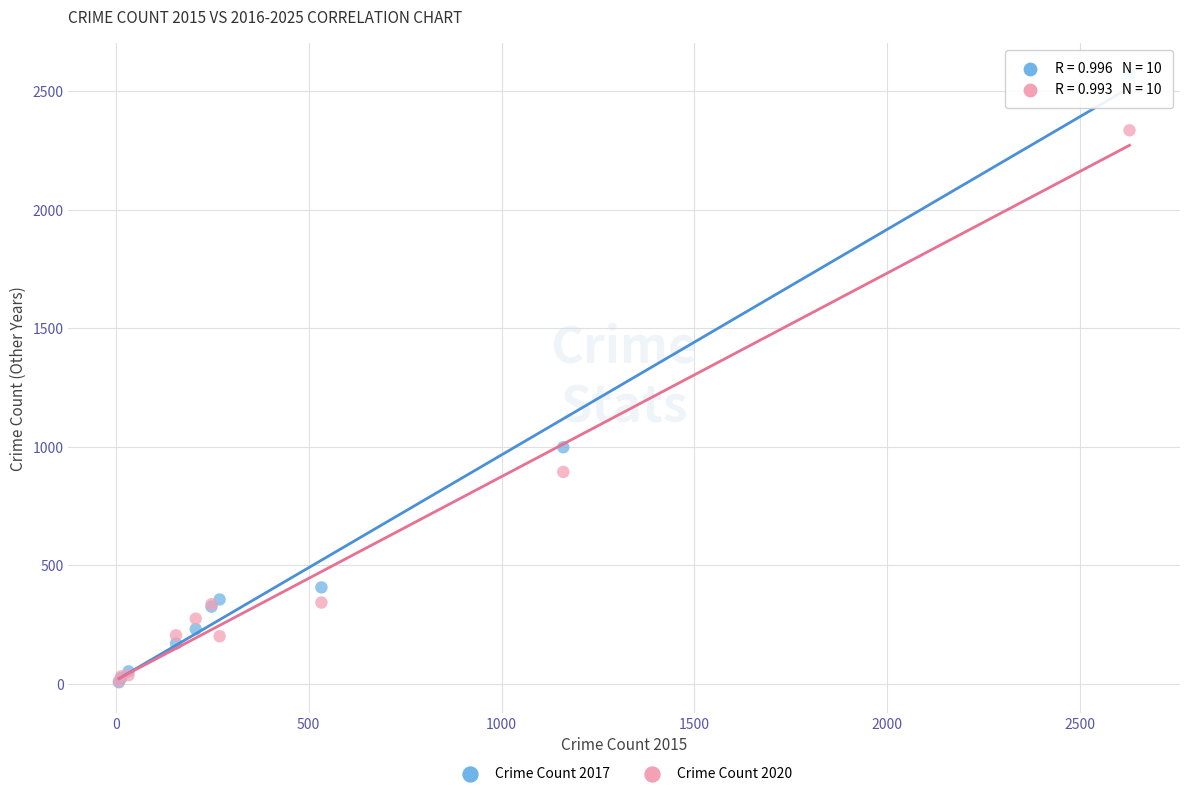

Across all series, what Y value is closest to 1290?

998